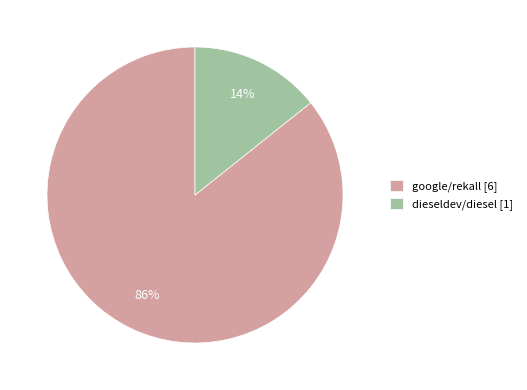

How many segments does this pie chart have?

2